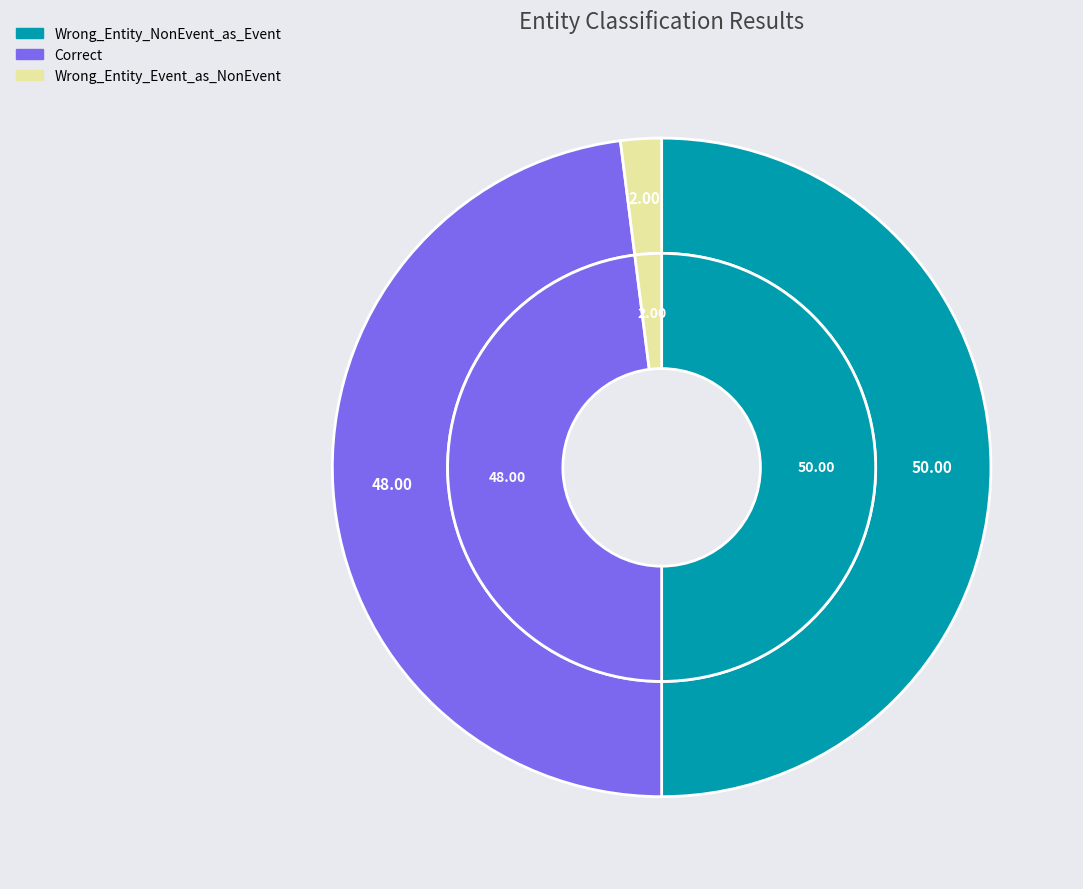

Is there any slice that represents more than half of the pie?

No